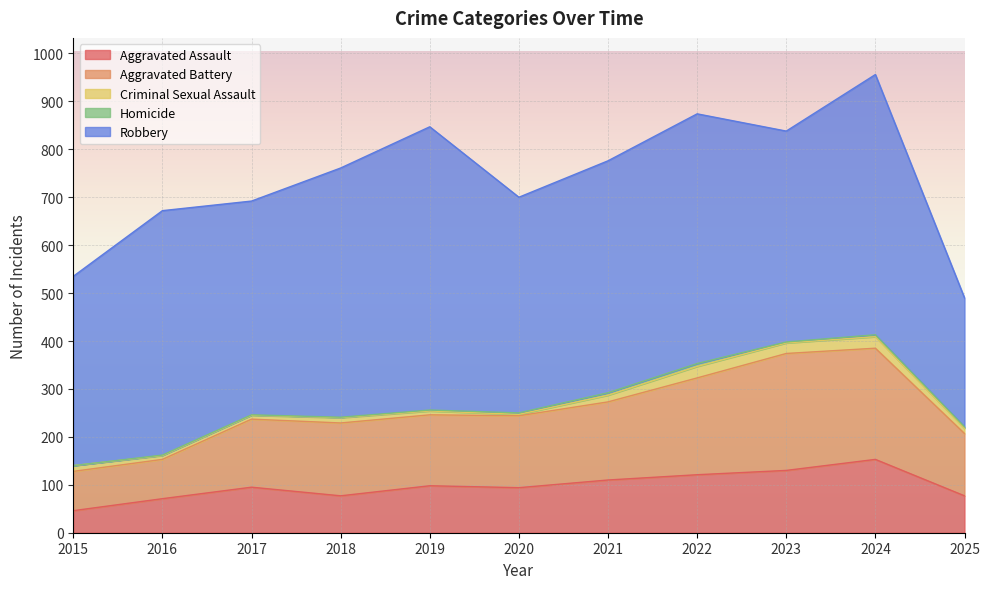

True or false: Criminal Sexual Assault has a value of 14 at 2021.

True